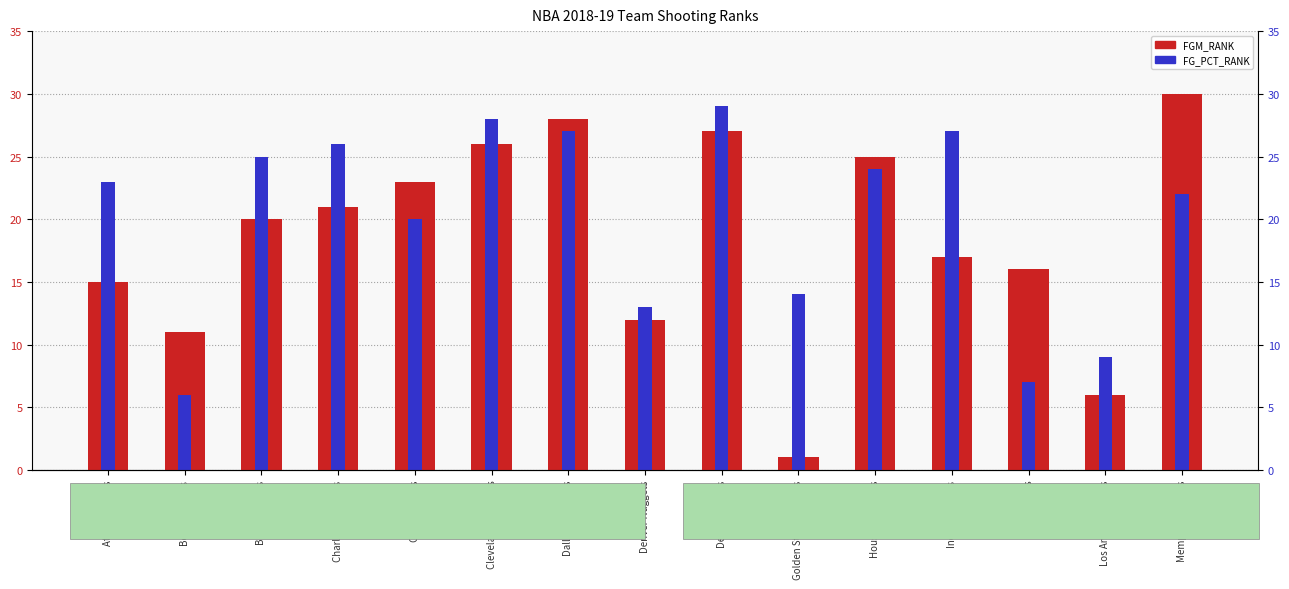

How many groups of bars are there?

15